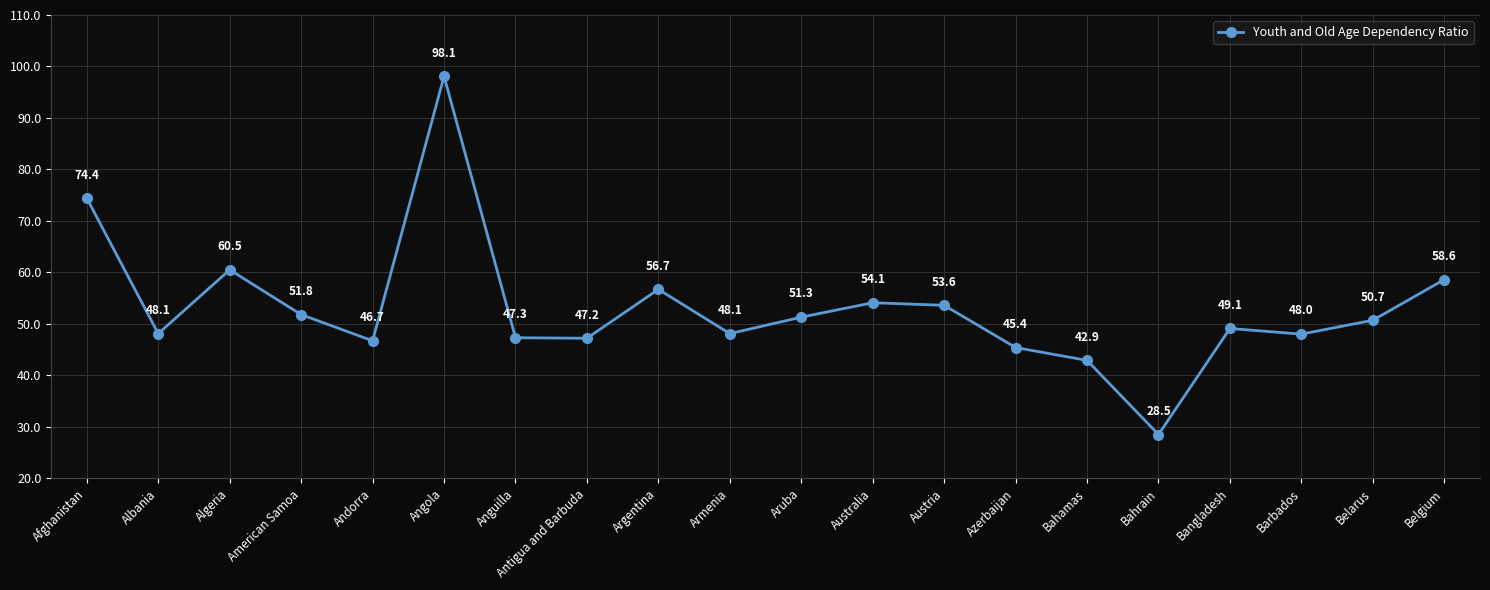

Is it true that the value at Austria is 26.7?

False